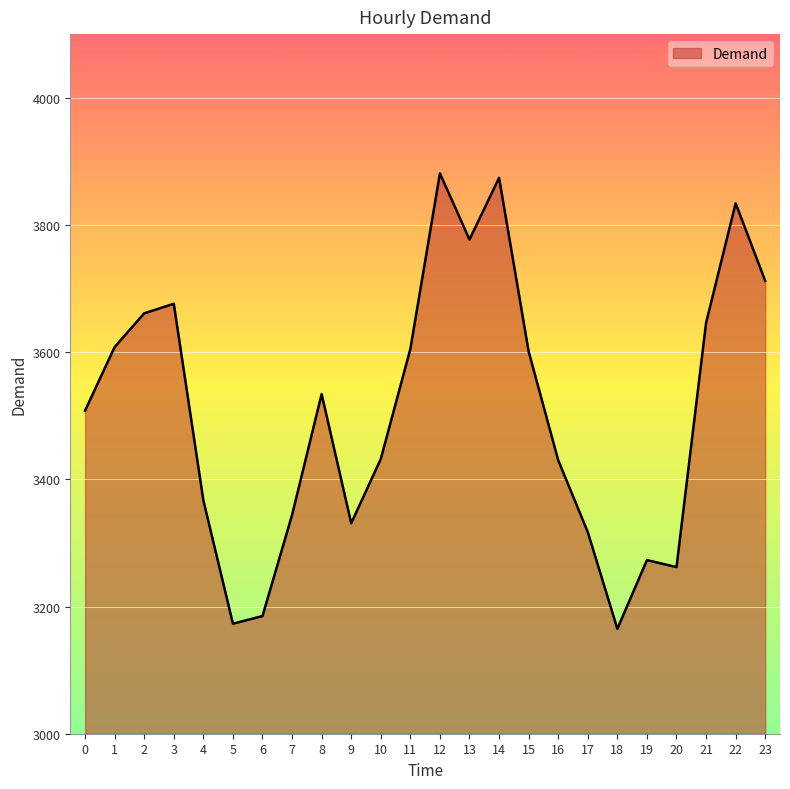

What is the difference between the values at 7 and 21?

302